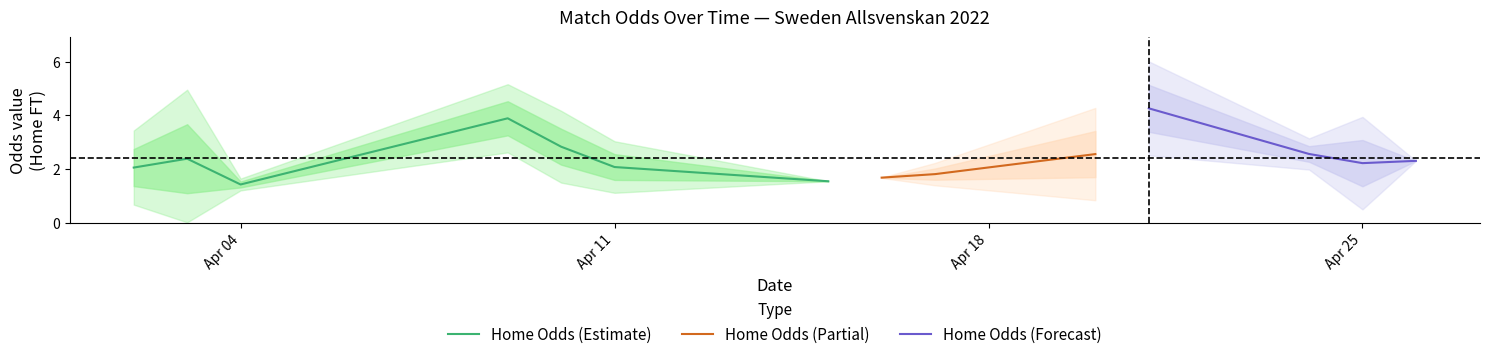

Is it true that Home Odds (Estimate) equals 2.1 at Apr 11?

True